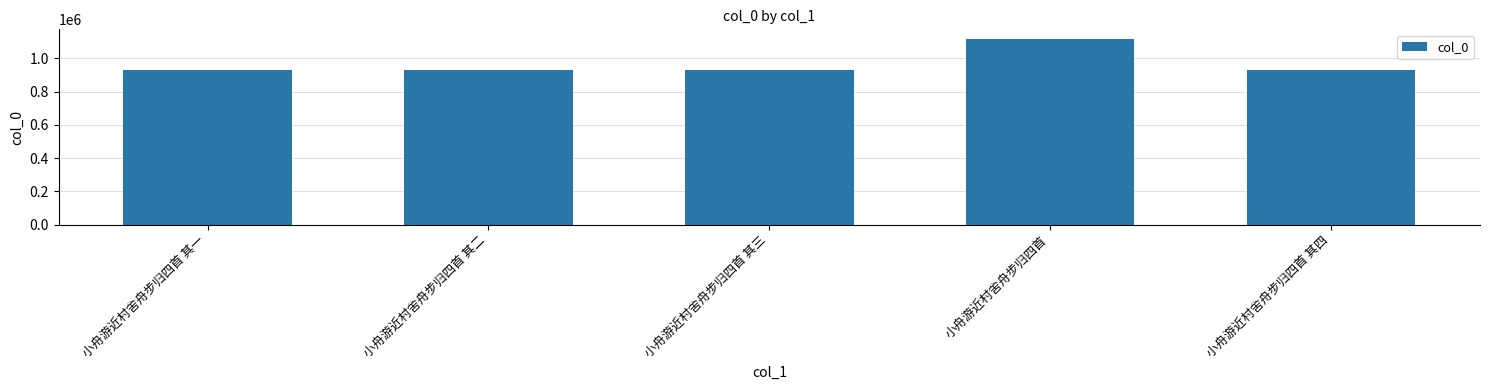

What is the change in value from 小舟游近村舍舟步归四首 其一 to 小舟游近村舍舟步归四首?

+190081